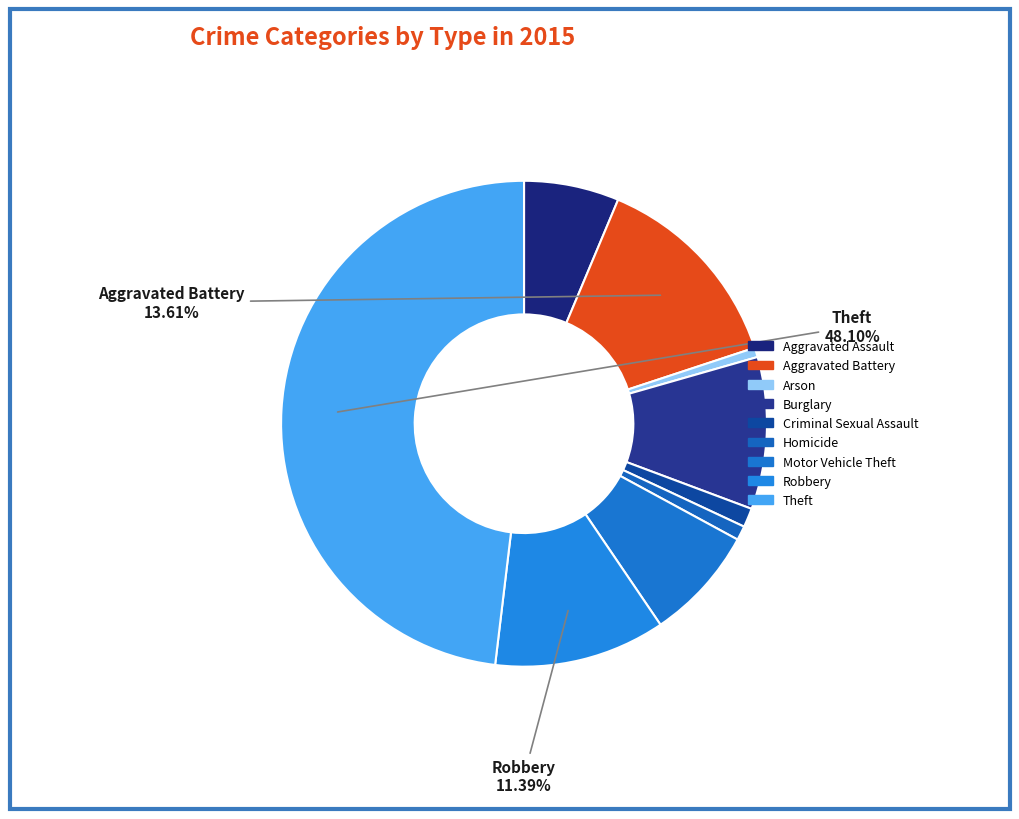

The Homicide slice represents 1% of the pie. True or false?

True